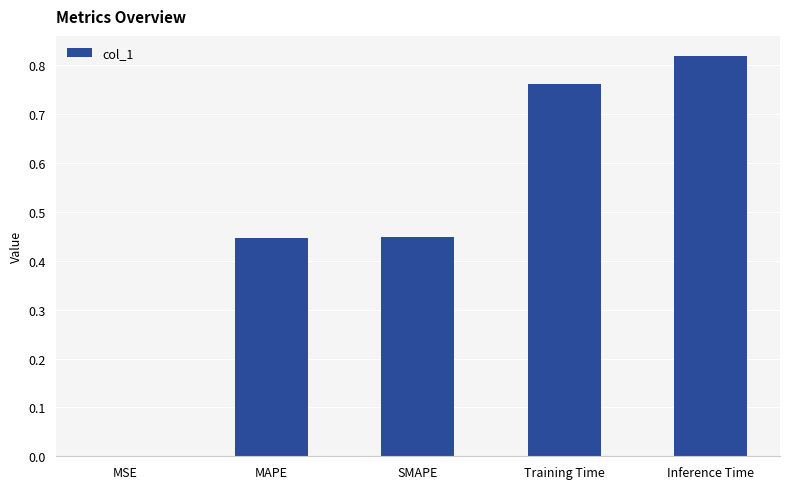

The value at SMAPE is 0.3. True or false?

False